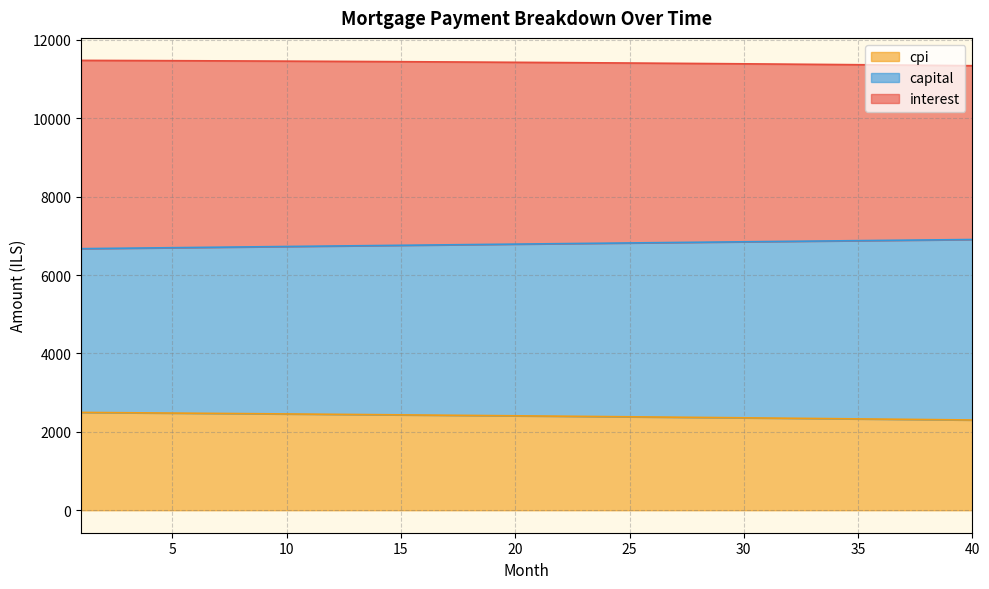

The value of interest at 38 is 970.8. True or false?

False